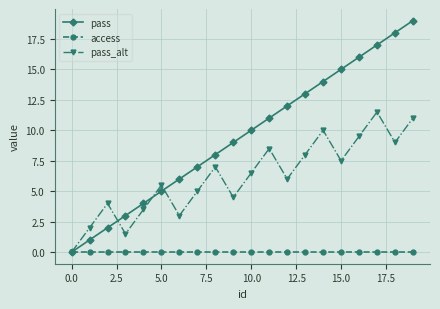

Which series has the largest total across all categories?

pass